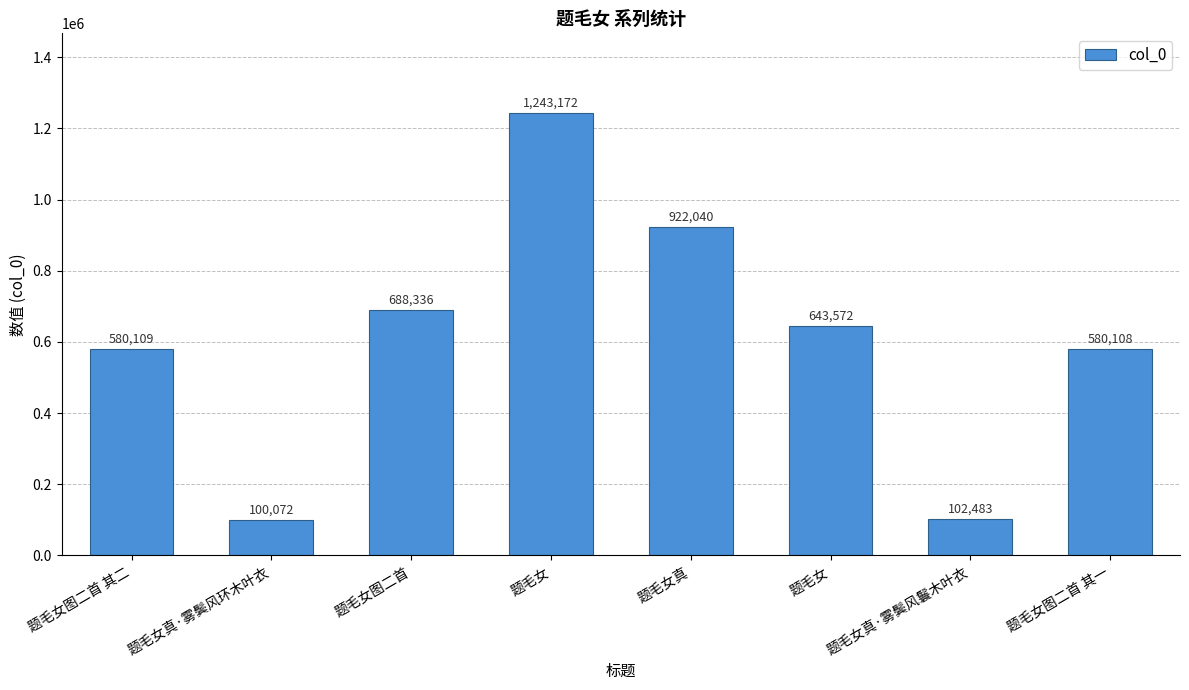

How many data points does each series have?

8